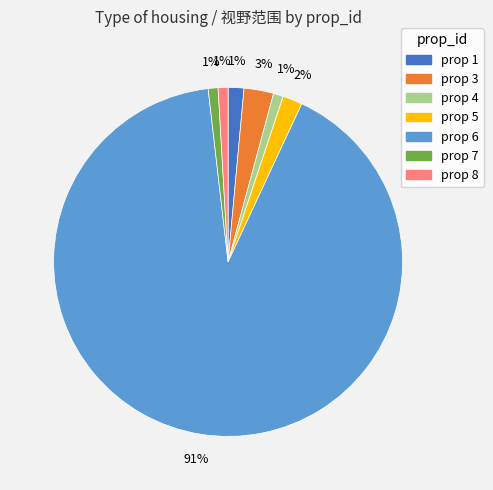

To the nearest percent, what is the difference between the largest and smallest slice percentages?

90%